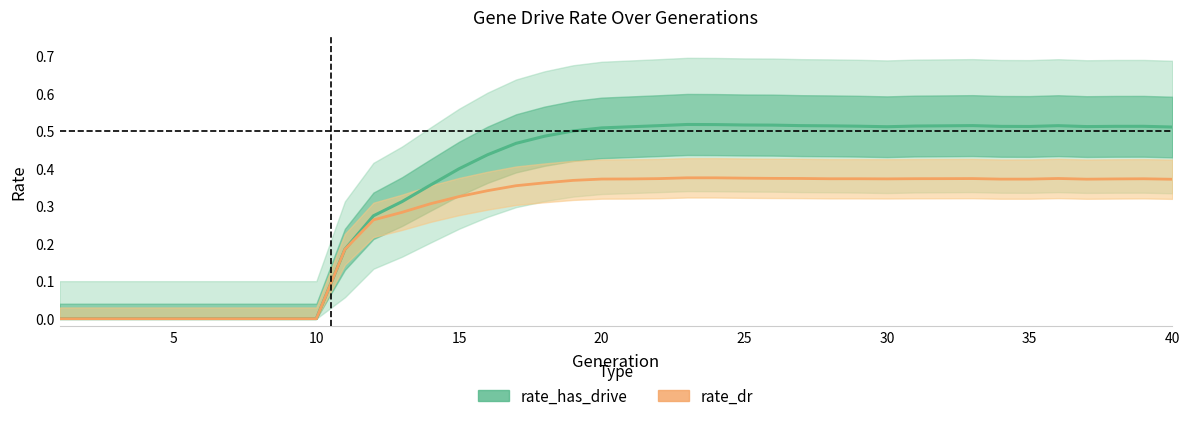

Reading left to right, list all the values displayed in this chart.

rate_has_drive: 0.0	0.0	0.0	0.0	0.0	0.0	0.0	0.0	0.0	0.0	0.2	0.3	0.3	0.4	0.4	0.4	0.5	0.5	0.5	0.5	0.5	0.5	0.5	0.5	0.5	0.5	0.5	0.5	0.5	0.5	0.5	0.5	0.5	0.5	0.5	0.5	0.5	0.5	0.5	0.5
rate_dr: 0.0	0.0	0.0	0.0	0.0	0.0	0.0	0.0	0.0	0.0	0.2	0.3	0.3	0.3	0.3	0.3	0.4	0.4	0.4	0.4	0.4	0.4	0.4	0.4	0.4	0.4	0.4	0.4	0.4	0.4	0.4	0.4	0.4	0.4	0.4	0.4	0.4	0.4	0.4	0.4